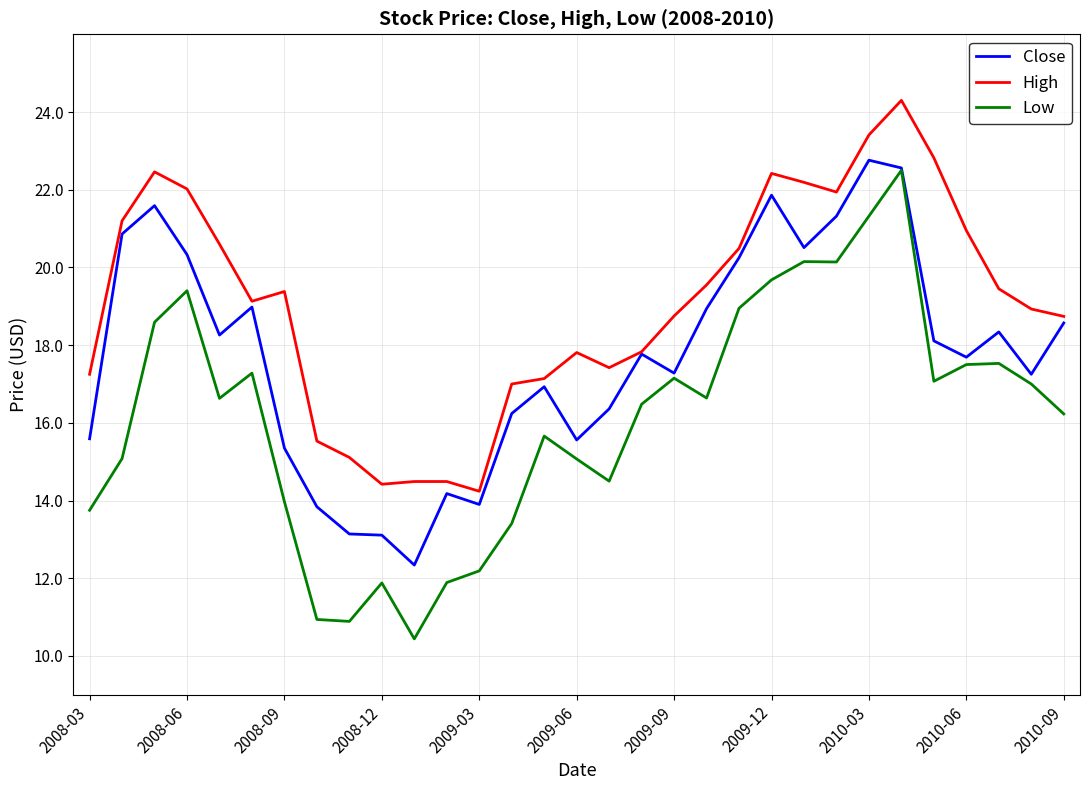

Which series has the largest total across all categories?

High